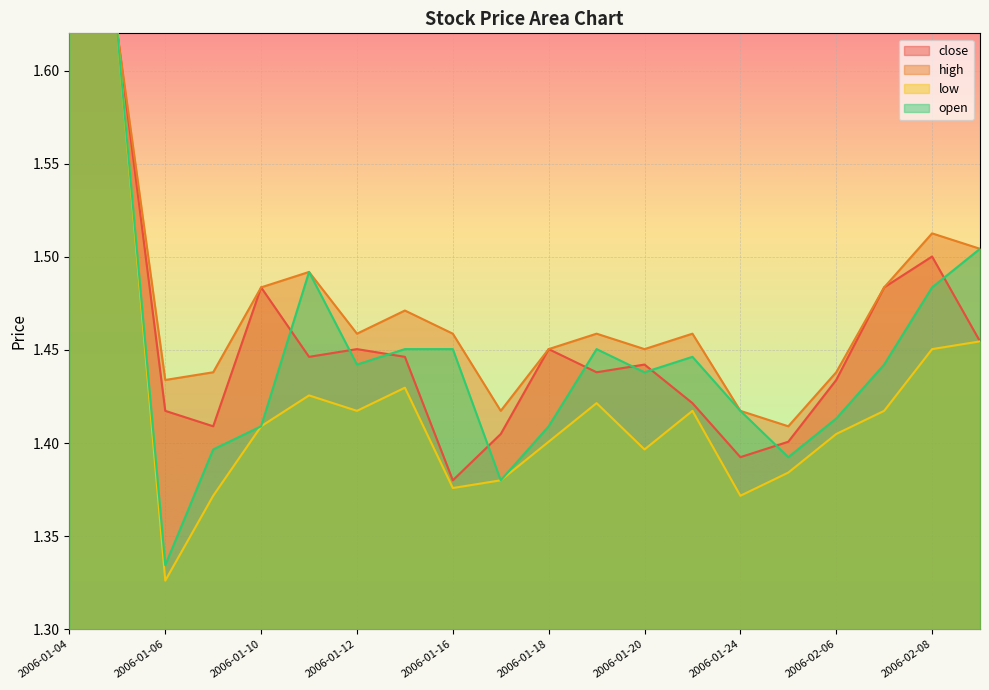

In high, how many points are higher than both neighbors (excluding endpoints)?

5